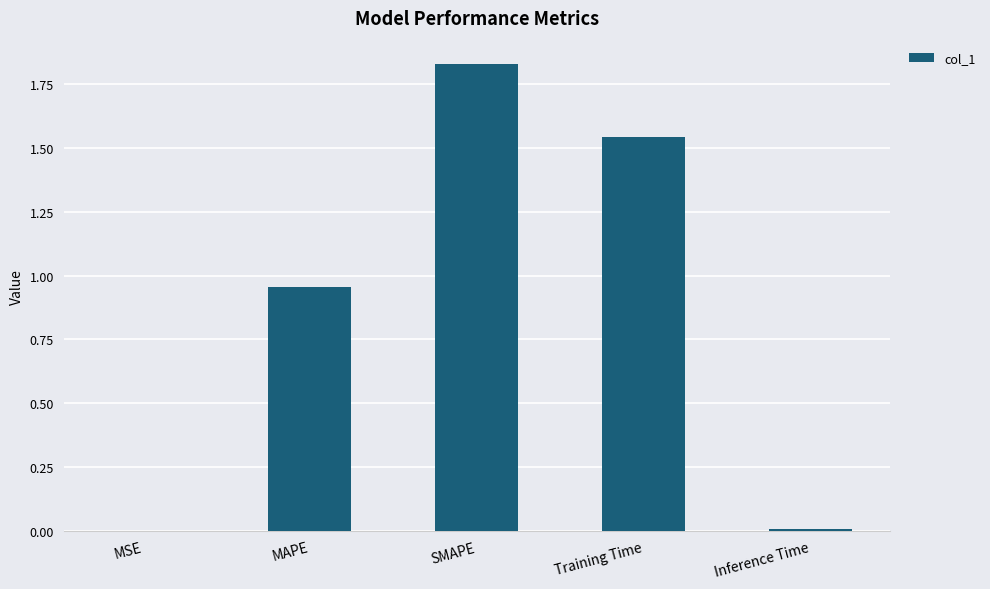

Is it true that the value at SMAPE is 1.1?

False